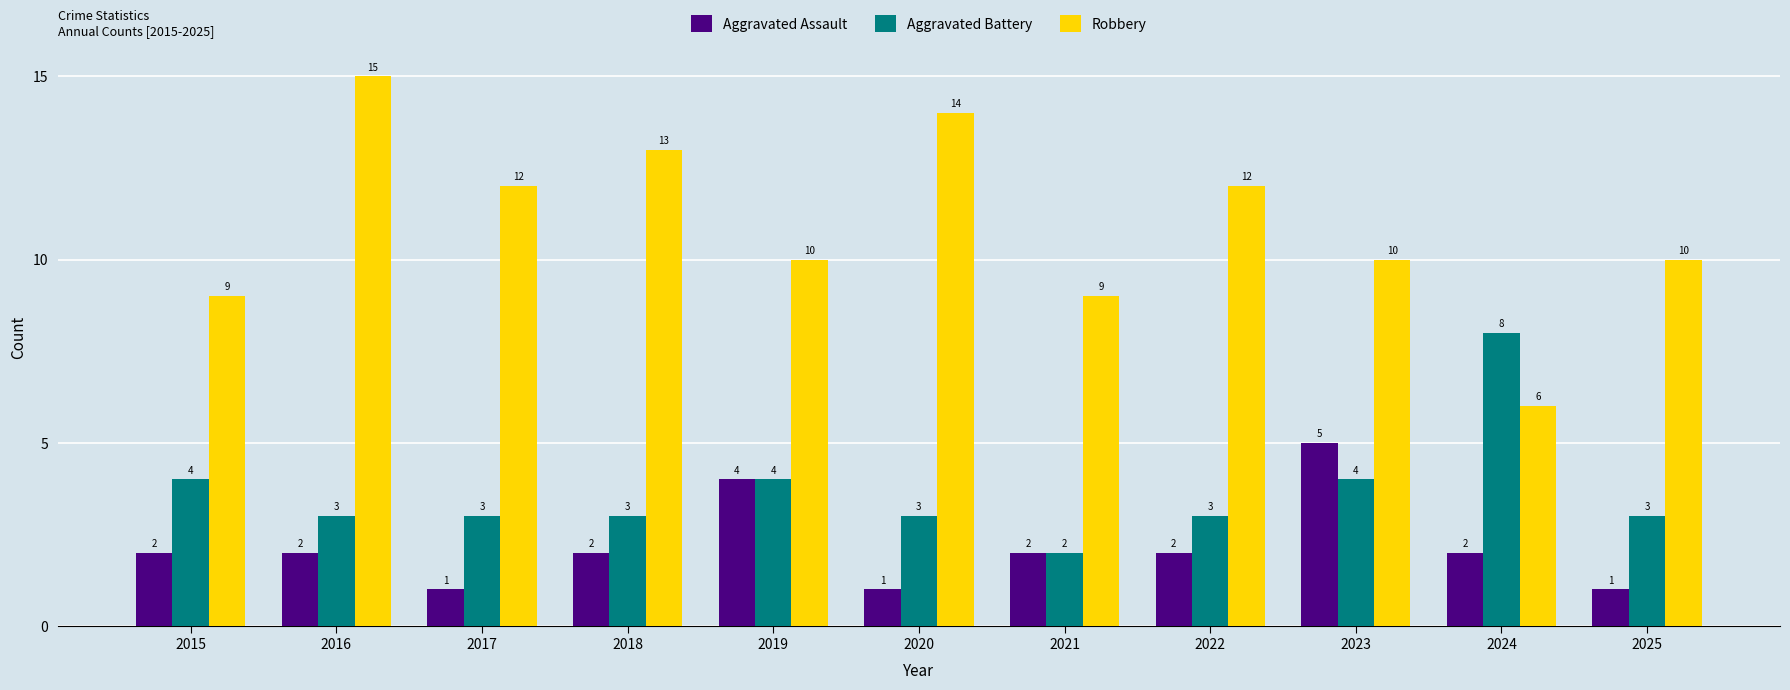

How many groups of bars are there?

11